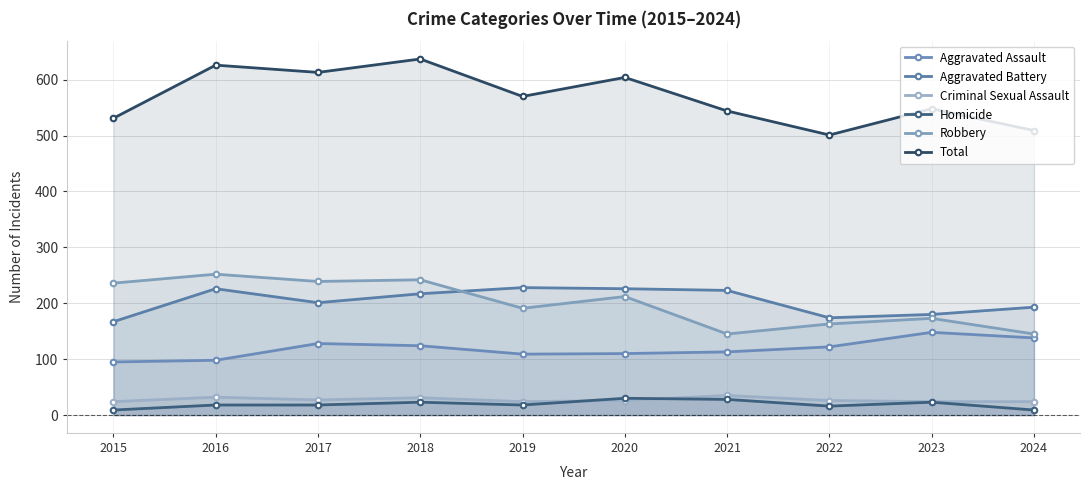

The value of Homicide at 2021 is 28. True or false?

True